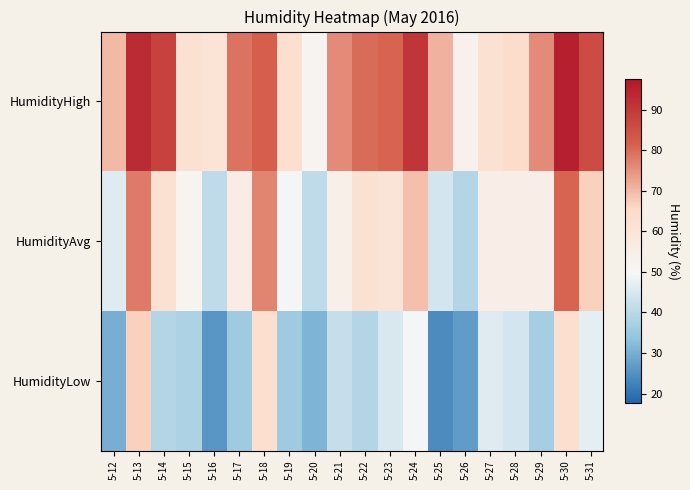

What is the spread (max minus min) of values at 5-26?

26